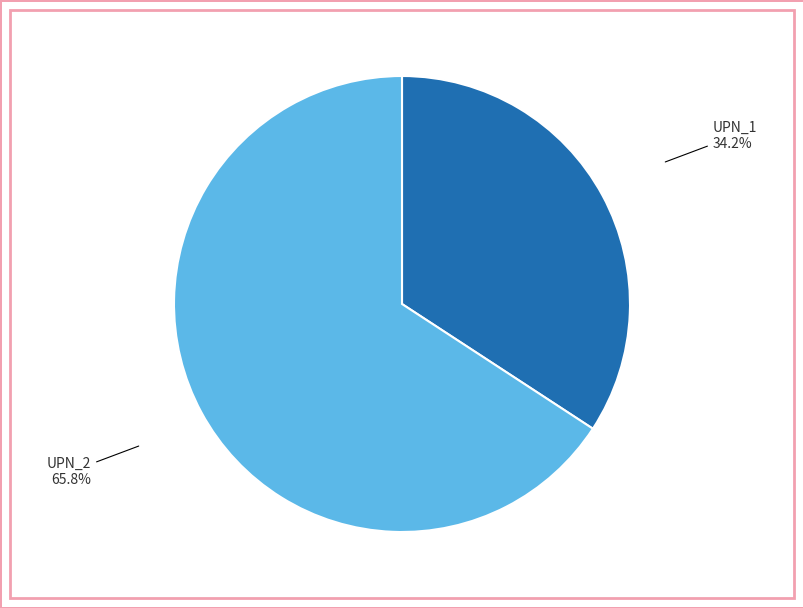

How many segments does this pie chart have?

2